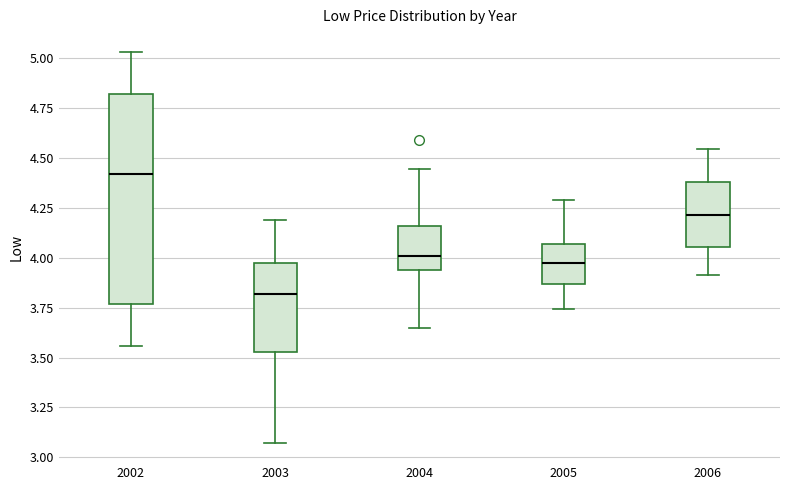

Reading left to right, read every box against the y-axis: the position of its median line, the range the box covers, and the ends of its whiskers. The values are not printed on the chart, so give them approximately, as read against the axis.

2002: median 4.40, box 3.75 to 4.80, whiskers 3.55 to 5.05
2003: median 3.80, box 3.55 to 4.00, whiskers 3.05 to 4.20
2004: median 4.00, box 3.95 to 4.15, whiskers 3.65 to 4.45
2005: median 4.00, box 3.85 to 4.05, whiskers 3.75 to 4.30
2006: median 4.20, box 4.05 to 4.40, whiskers 3.90 to 4.55